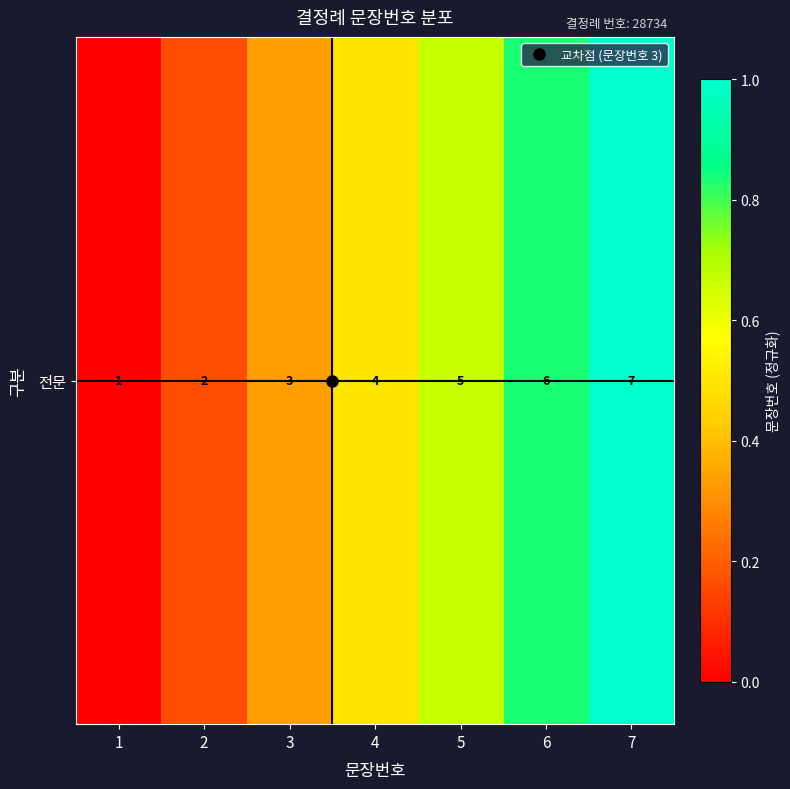

What is the maximum value shown in the chart?

1.0